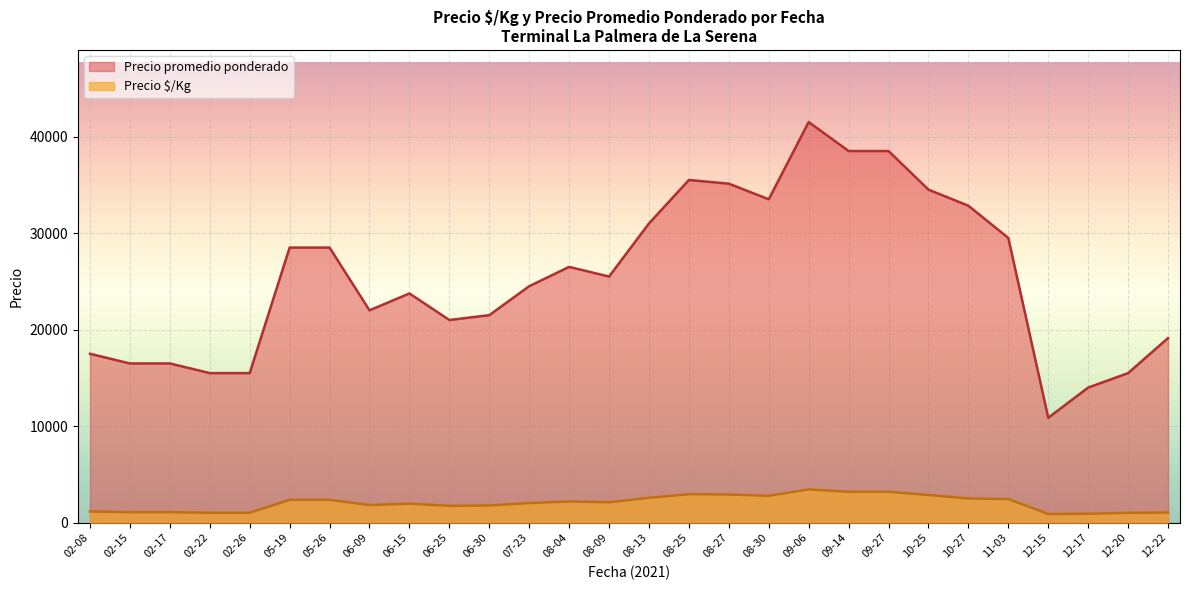

The value of Precio $/Kg at 09-14 is 5205.6. True or false?

False